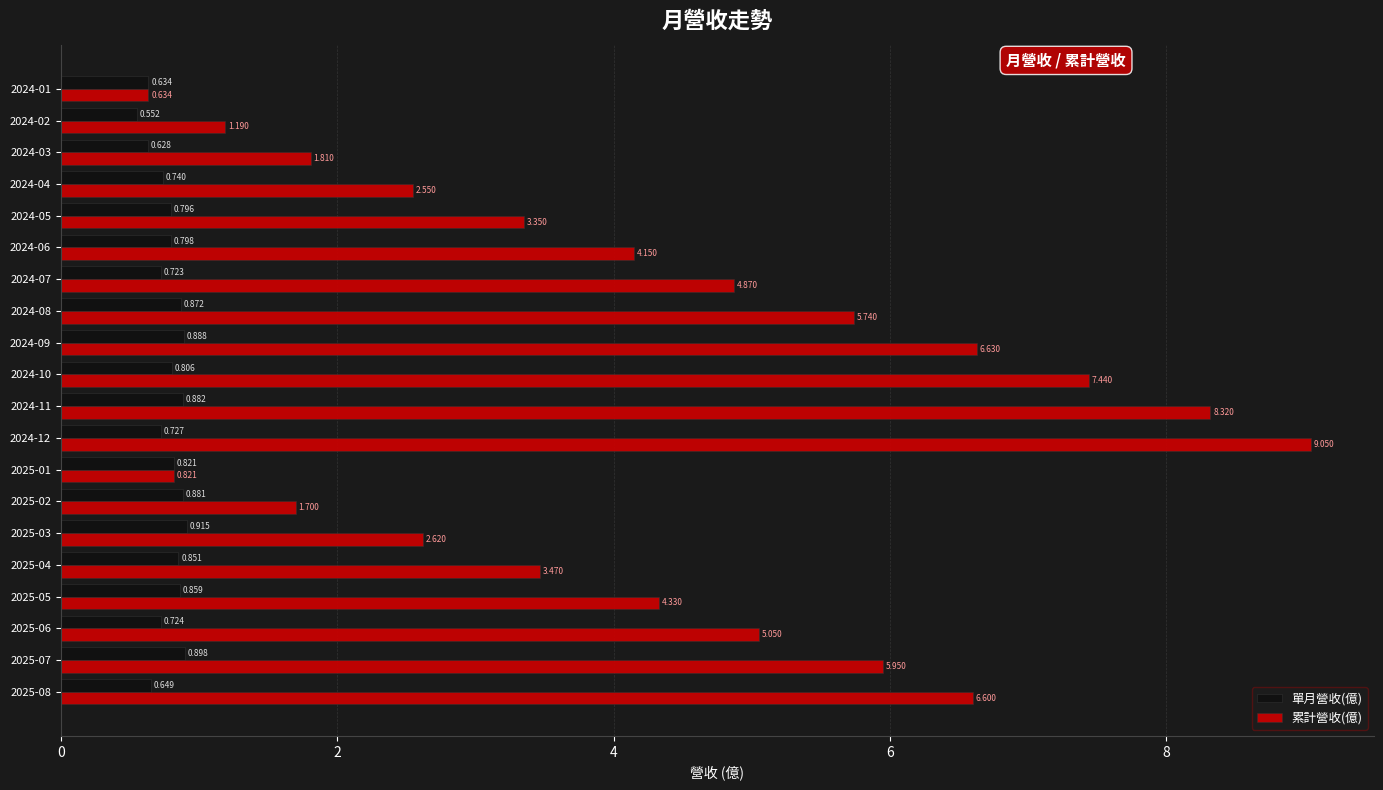

Is the value of 累計營收(億) at 2024-06 greater than the value of 單月營收(億) at 2024-11?

Yes